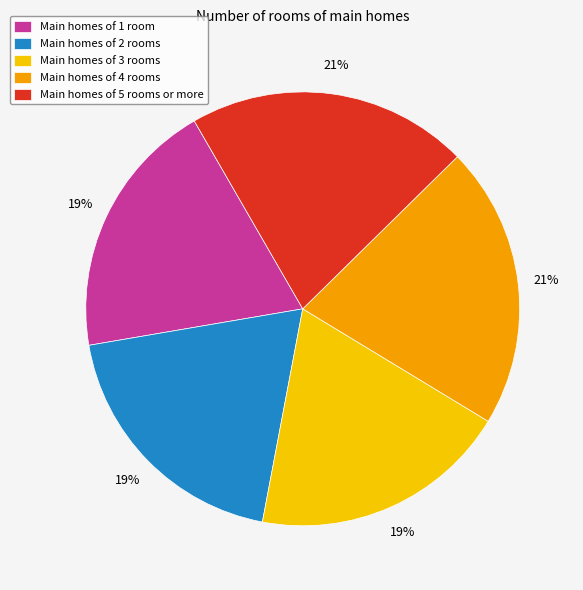

Count the number of slices in the pie.

5